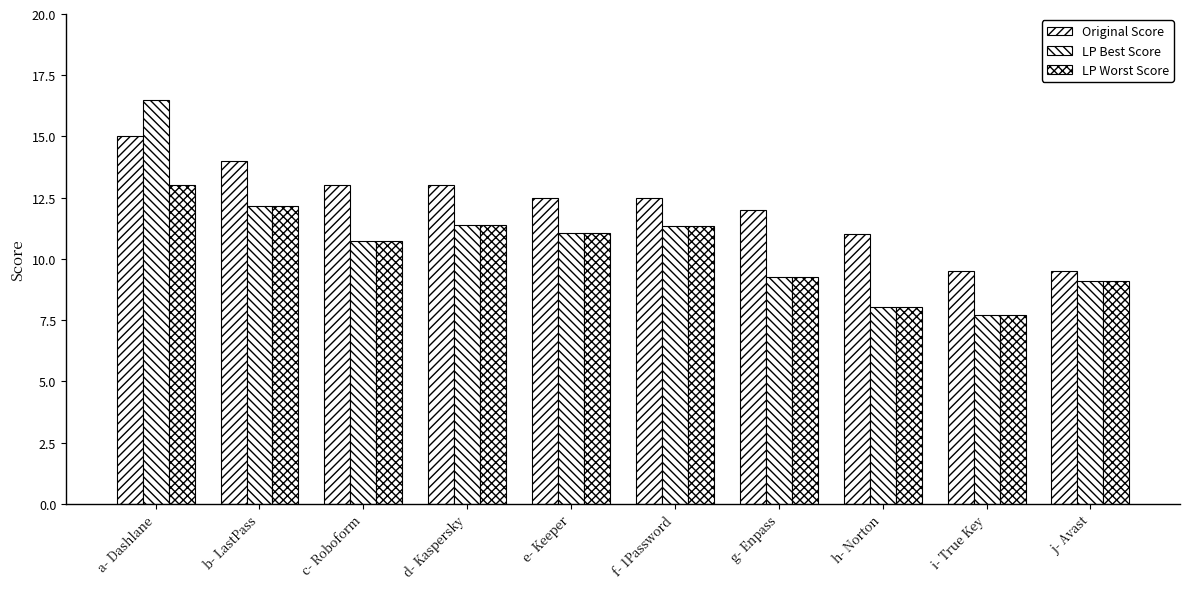

What is the difference between the second highest and second lowest values in the Original Score series?

4.5